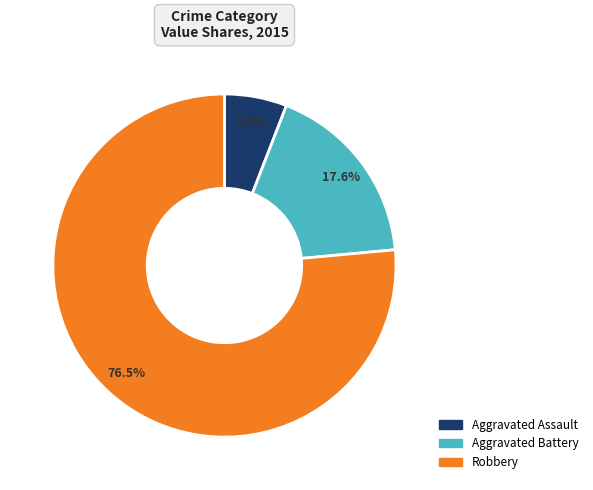

True or false: Aggravated Battery accounts for 13% of the total.

False